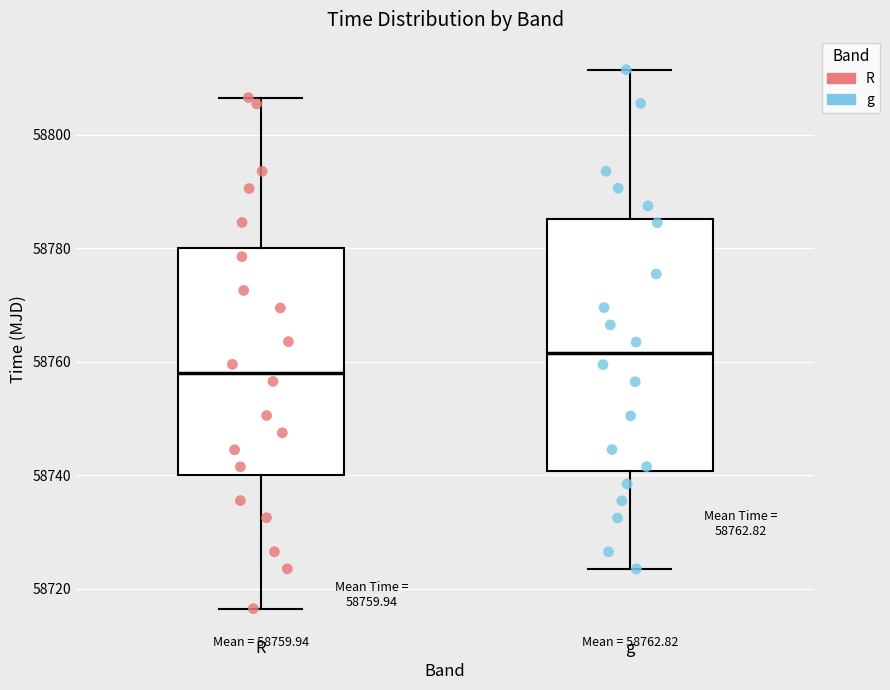

Comparing the boxes themselves (not the whiskers), which one is the tallest?

g